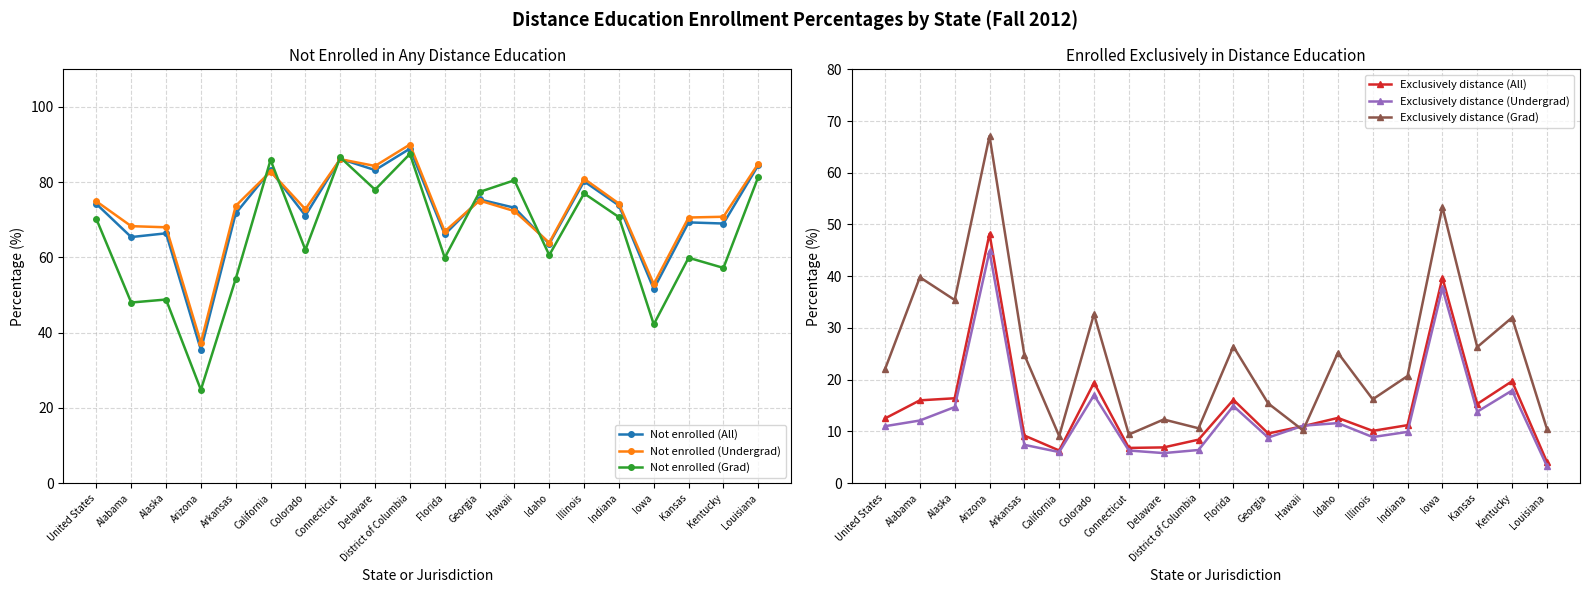

The Not enrolled (All) series shows 111.6 at United States. True or false?

False